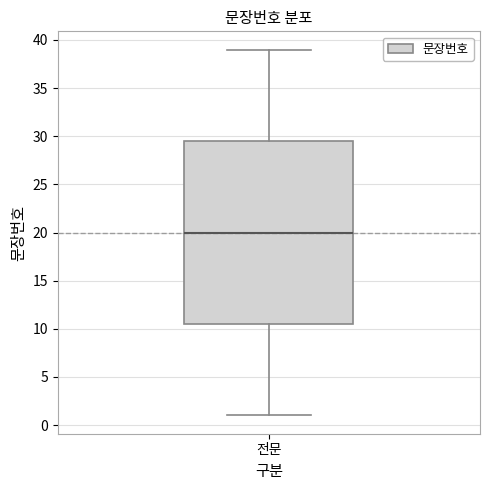

Where does the lower whisker of the box for 전문 end on the y-axis? The values are not printed on the chart, so give them approximately, as read against the axis.

1.0